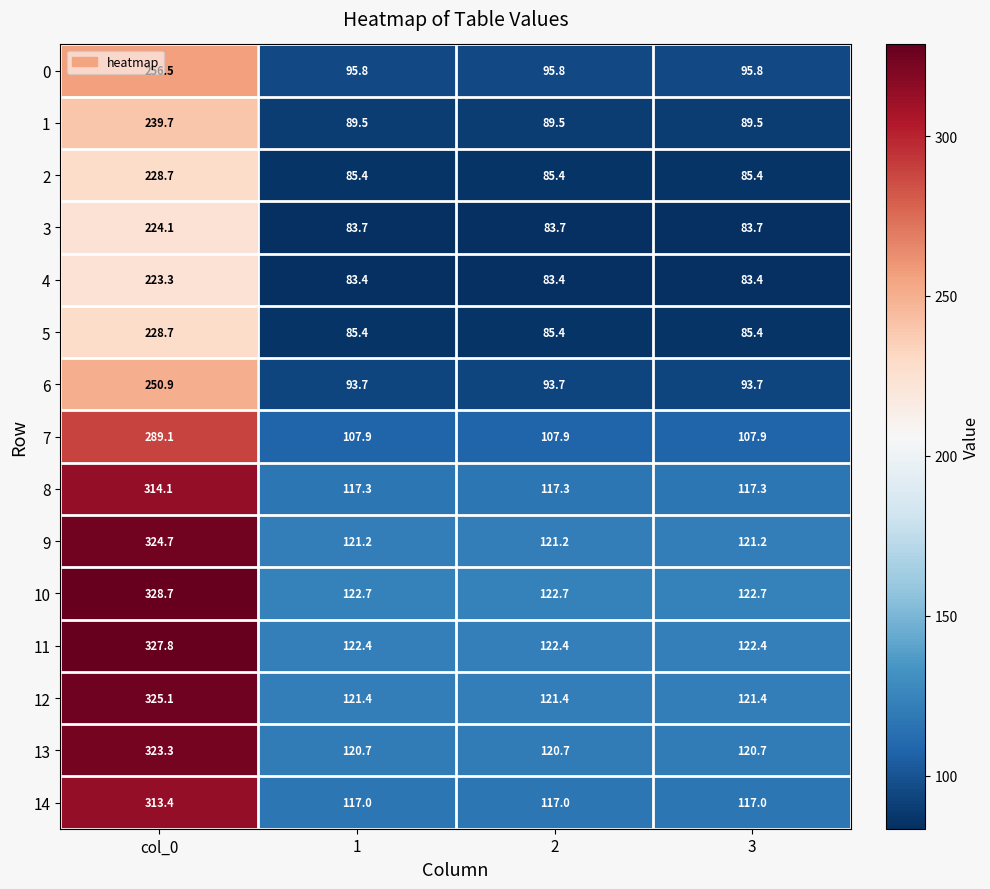

Is it true that 2 equals 34.9 at 1?

False